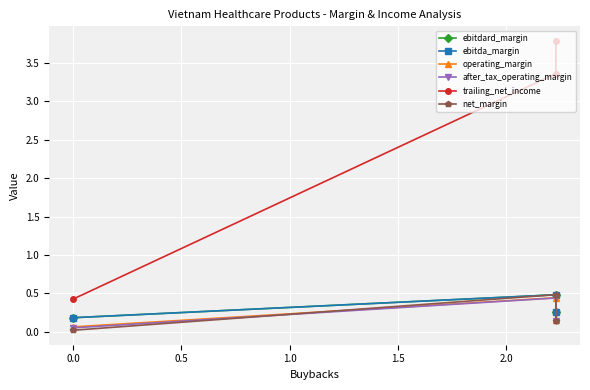

What is the difference between the second highest and minimum values in the trailing_net_income series?

2.9